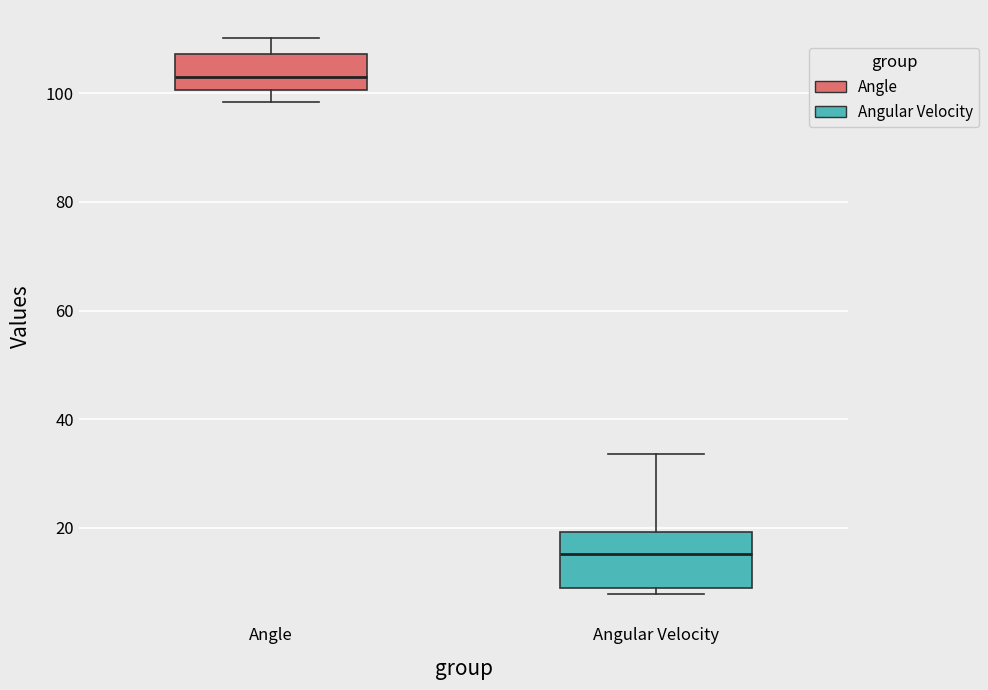

Where does the upper whisker of the box for Angular Velocity end on the y-axis? The values are not printed on the chart, so give them approximately, as read against the axis.

34